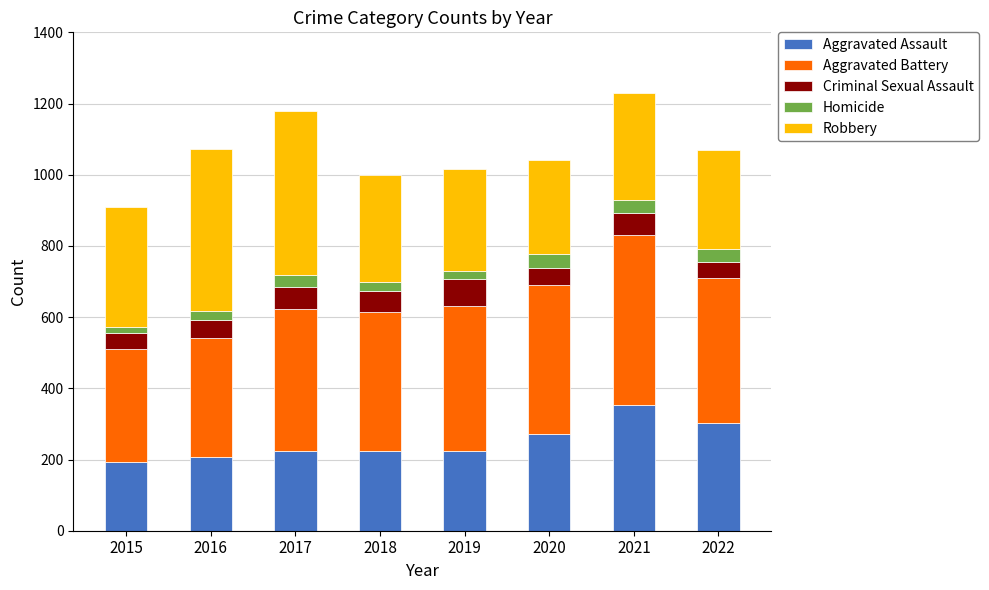

The value of Aggravated Assault at 2019 is 400. True or false?

False